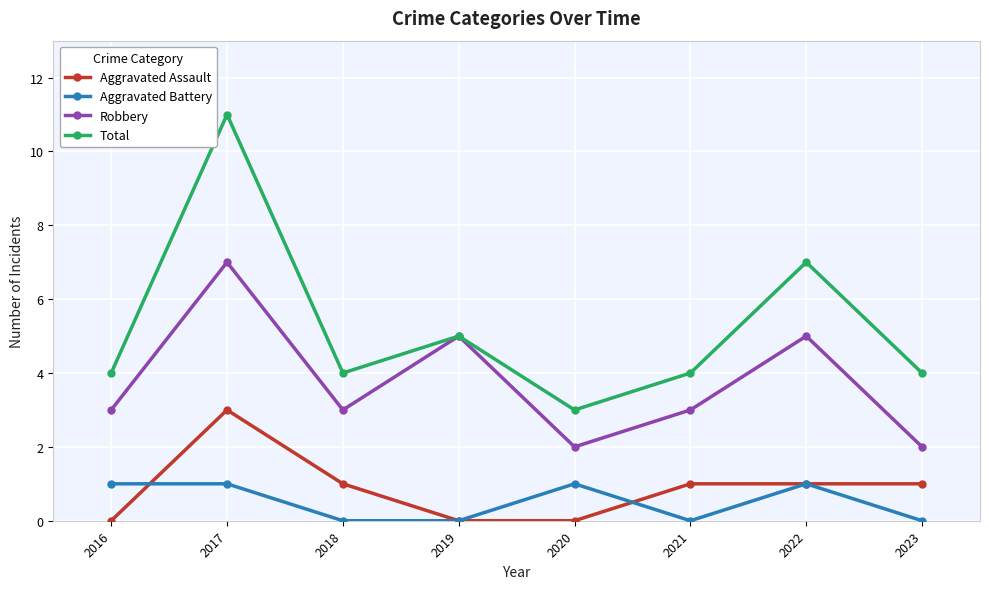

At which label does Robbery reach its peak?

2017